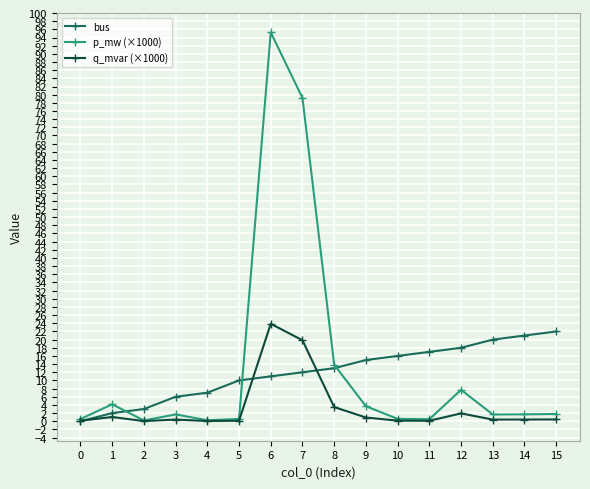

The bus series shows 18.0 at 8. True or false?

False